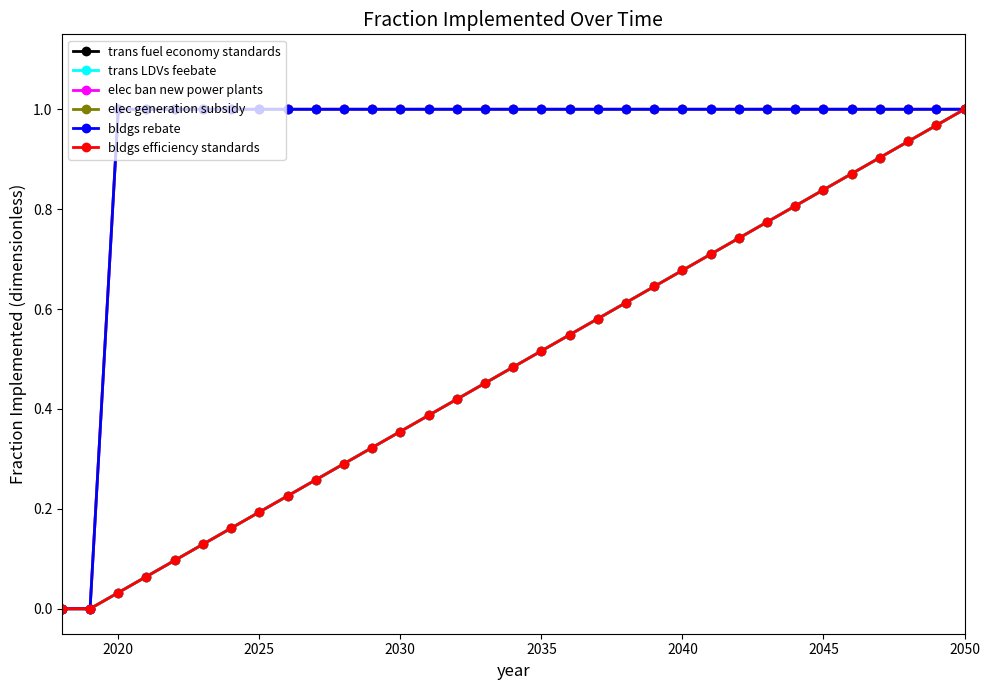

What is the difference between the second highest and minimum values in the trans fuel economy standards series?

1.0